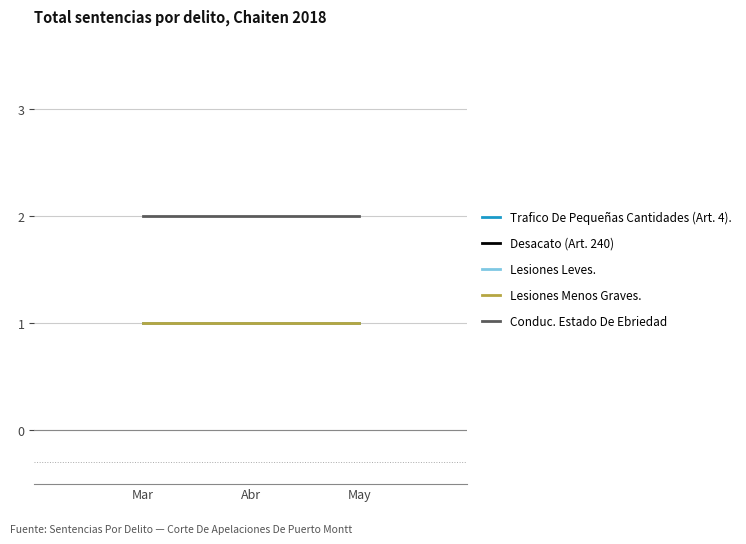

Is the value of Conduc. Estado De Ebriedad at May greater than the value of Desacato (Art. 240) at Mar?

Yes